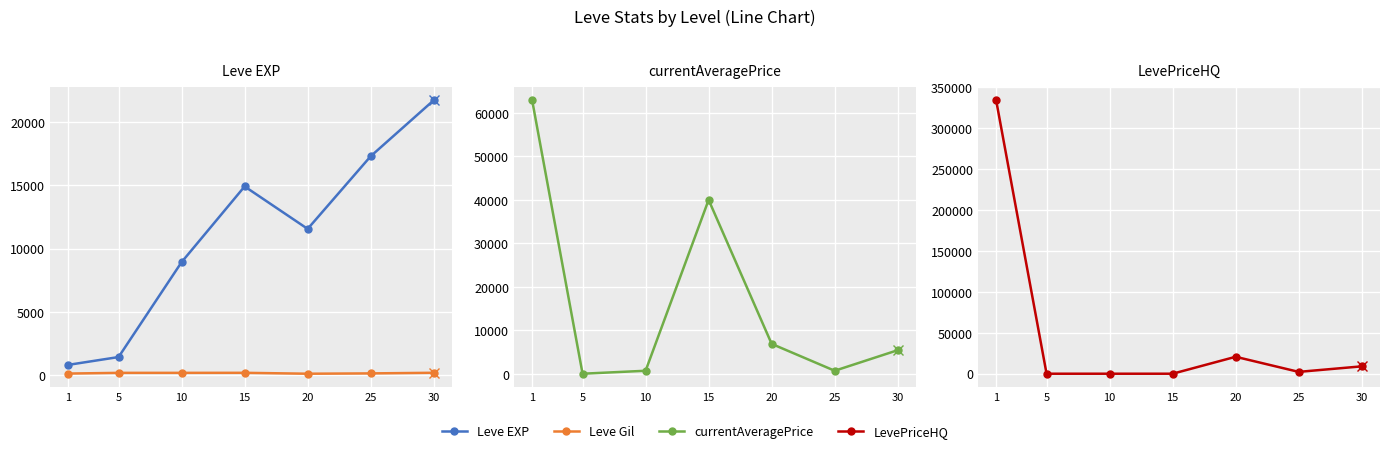

Reading left to right, transcribe all the data shown in this chart.

Leve EXP: 1=800.0	5=1420.0	10=8930.0	15=14920.0	20=11560.0	25=17310.0	30=21740.0
Leve Gil: 1=113.0	5=169.0	10=169.0	15=172.0	20=101.0	25=126.0	30=175.0
currentAveragePrice: 1=62906.2	5=43.0	10=722.1	15=40000.0	20=6900.0	25=724.5	30=5450.0
LevePriceHQ: 1=334193.0	5=0.0	10=0.0	15=0.0	20=20700.0	25=2247.0	30=9000.0